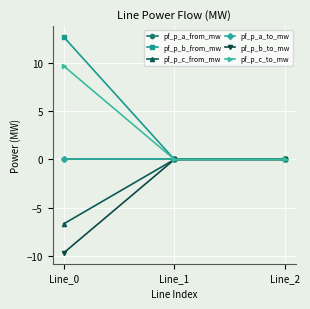

Rank the series by their maximum value, from lowest to highest.

pf_p_b_to_mw, pf_p_a_from_mw, pf_p_a_to_mw, pf_p_c_from_mw, pf_p_c_to_mw, pf_p_b_from_mw